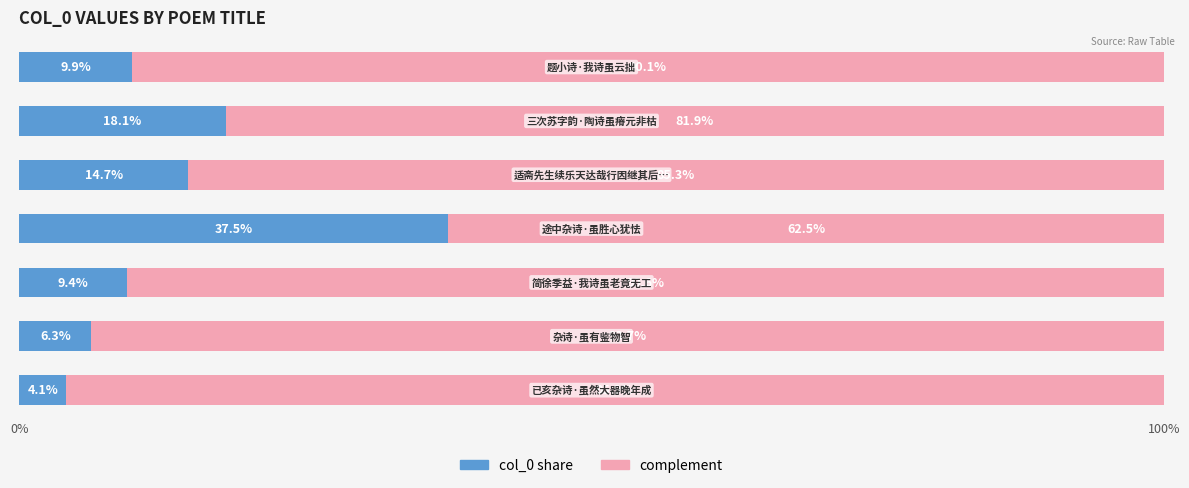

What position from the right is 3?

4